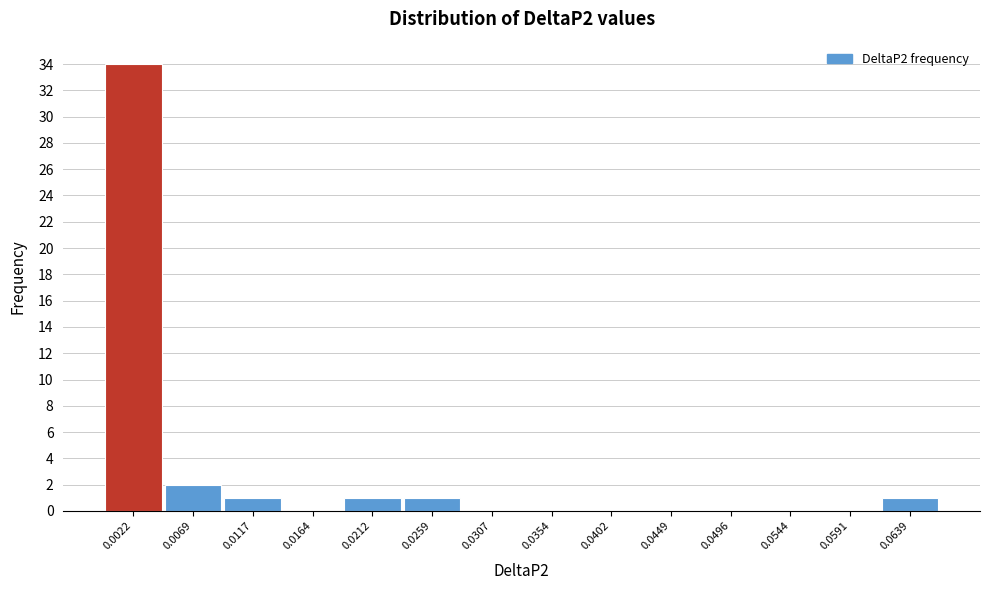

Reading left to right, list all the values displayed in this chart.

0.0022=34	0.0069=2	0.0117=1	0.0164=0	0.0212=1	0.0259=1	0.0307=0	0.0354=0	0.0402=0	0.0449=0	0.0496=0	0.0544=0	0.0591=0	0.0639=1